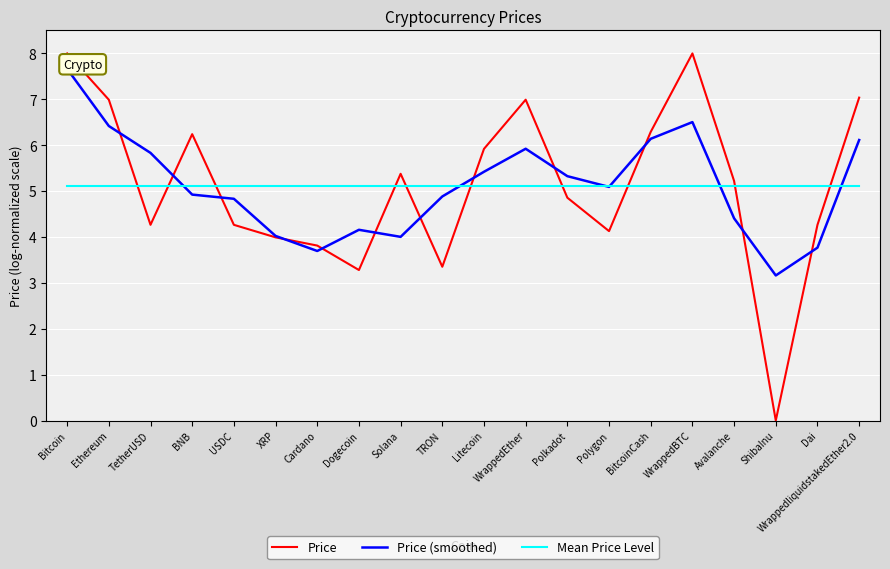

How many data points in Price are above 5?

10